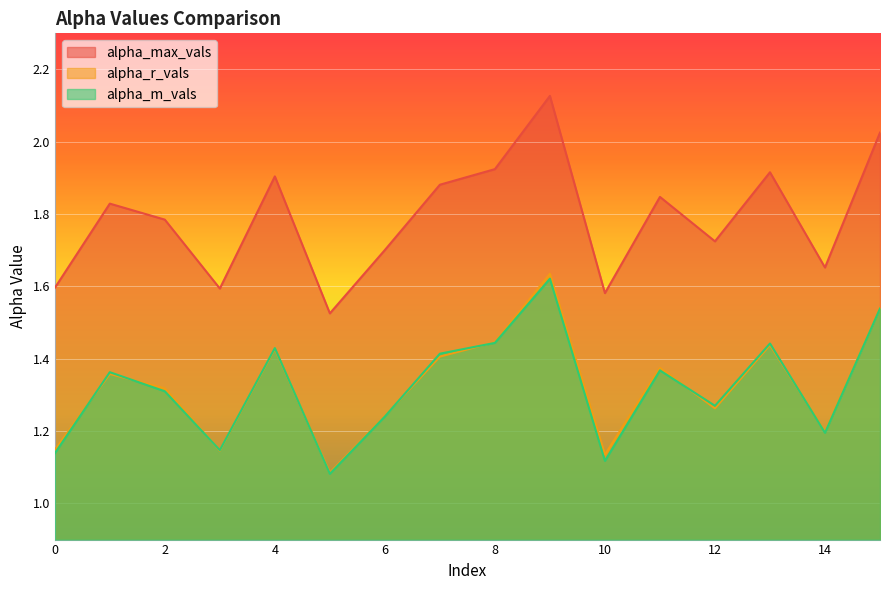

At which category is the sum across all series the highest?

9